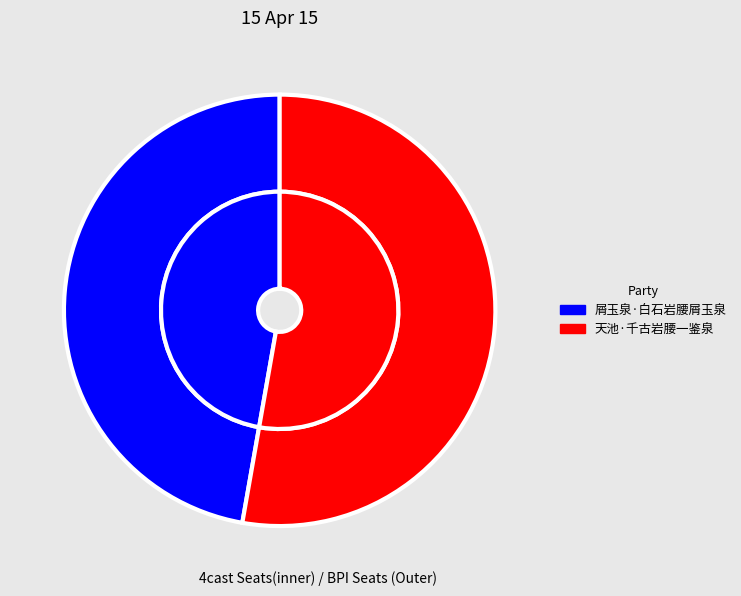

To the nearest percent, what is the difference between the 屑玉泉·白石岩腰屑玉泉 and 天池·千古岩腰一鉴泉 slice percentages?

6%